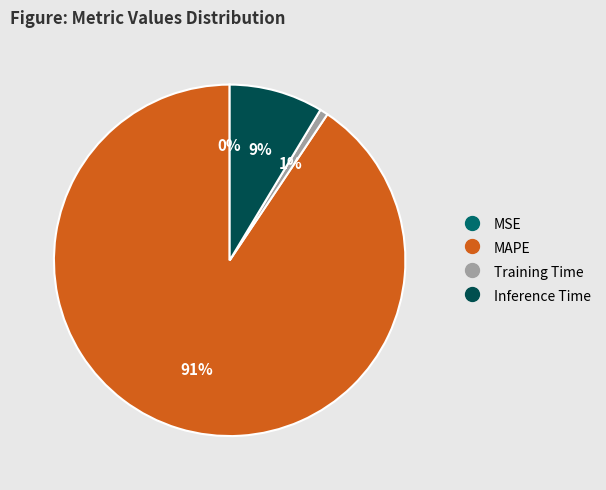

To the nearest percent, what is the average slice percentage?

25%